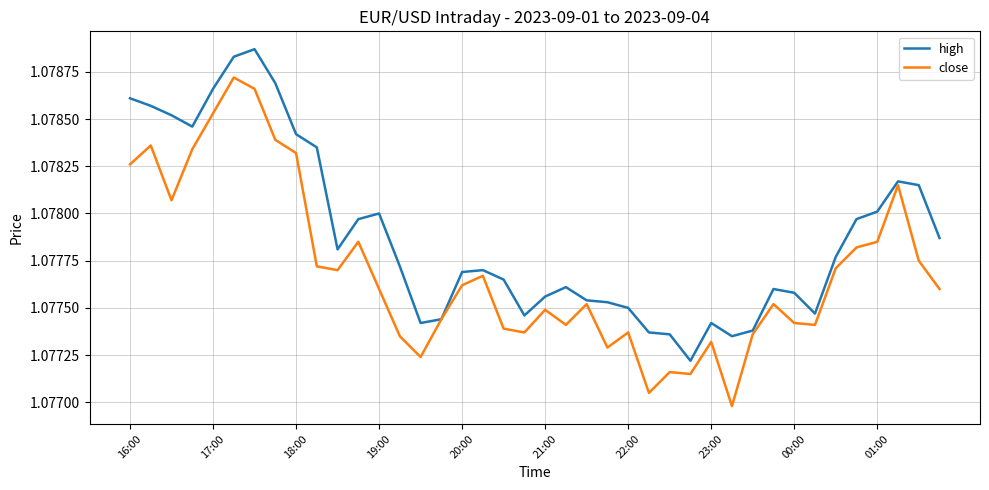

Which series has the widest spread of values?

close